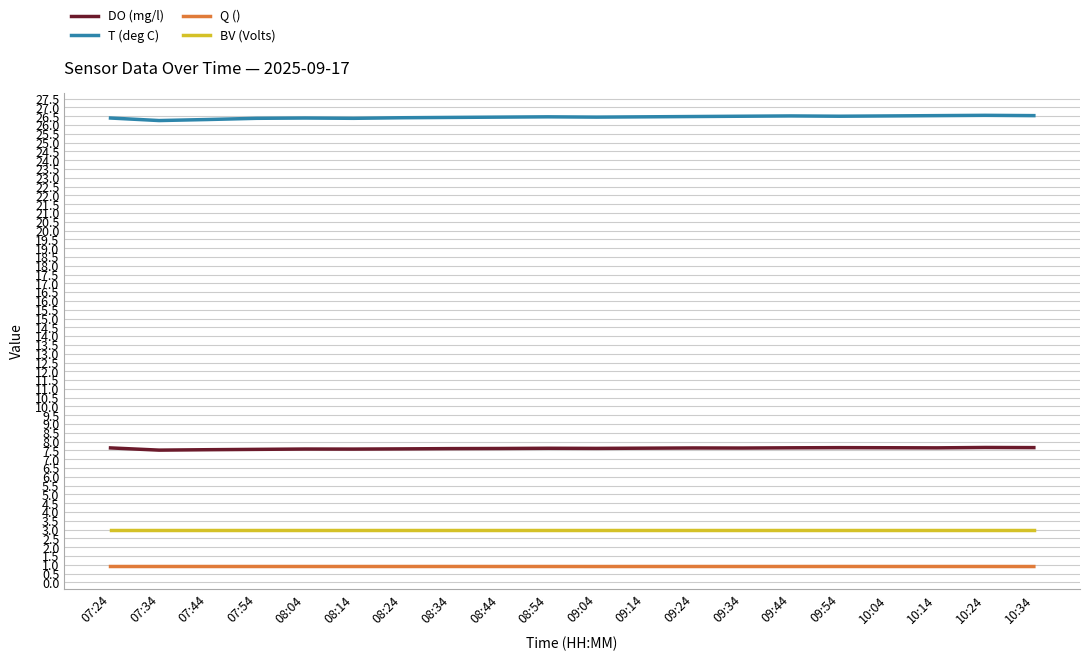

What is the total value across all series at 10:24?

38.1